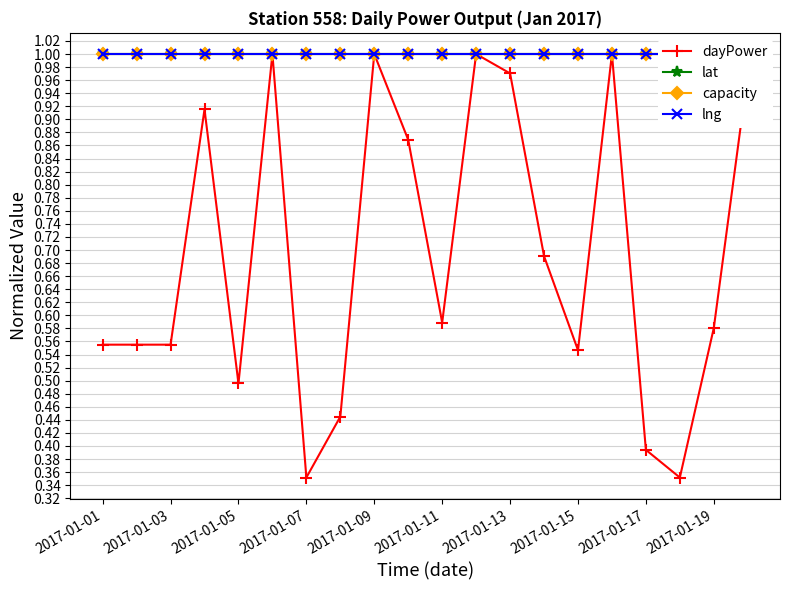

What is the smallest value displayed?

0.4